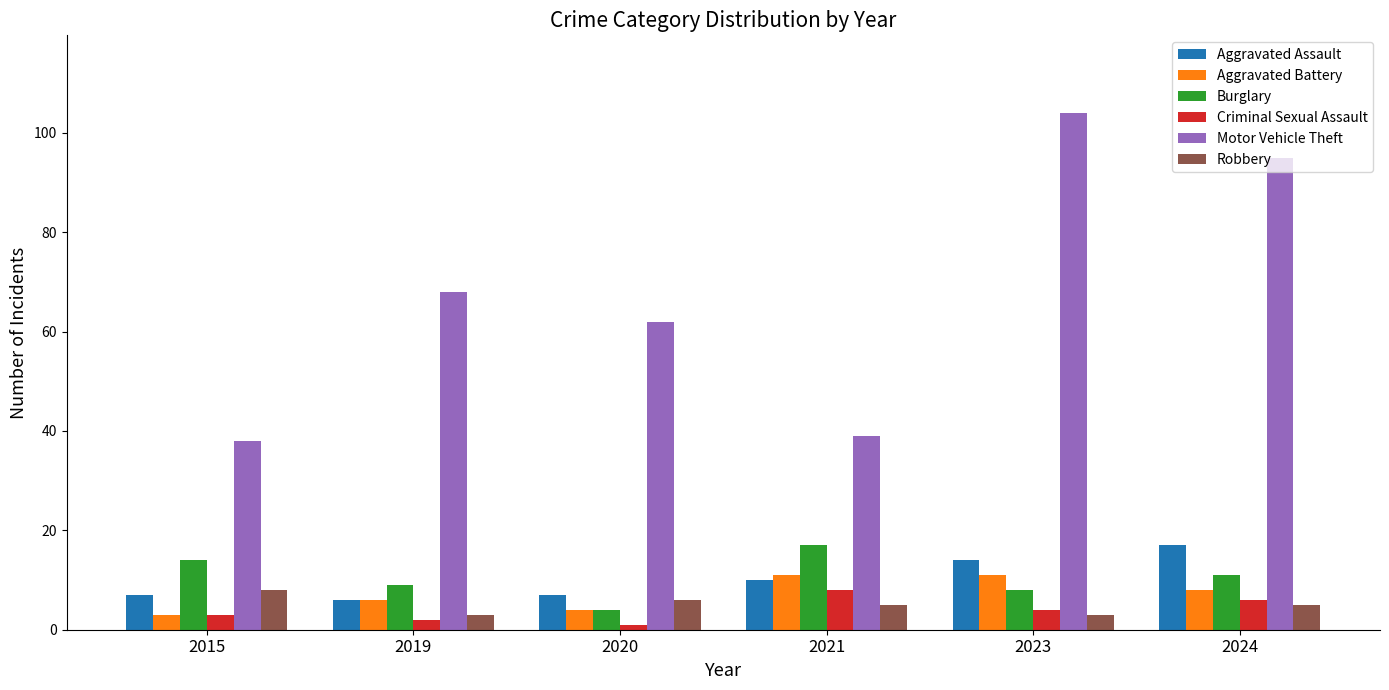

List the labels in order of Motor Vehicle Theft value, smallest first.

2015, 2021, 2020, 2019, 2024, 2023